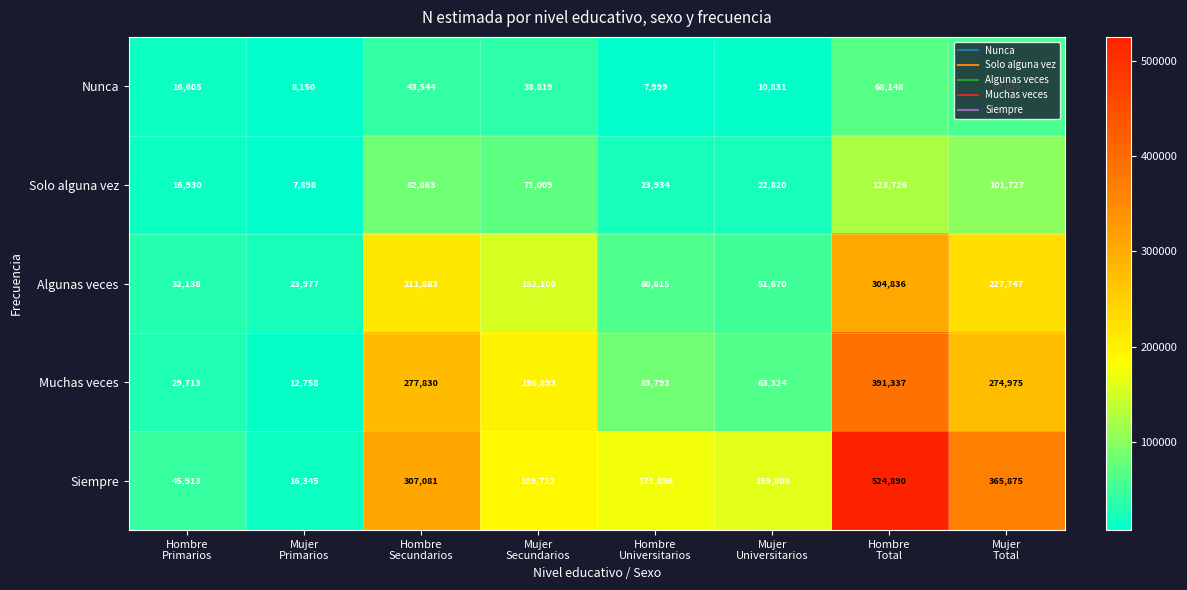

How many categories are shown in the chart?

8